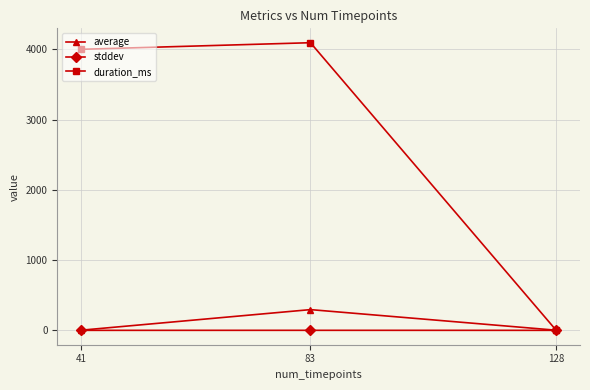

What is the average value of the stddev series?

0.1